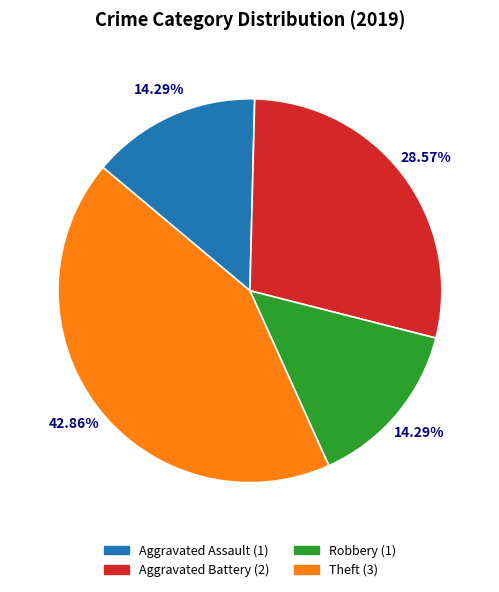

Combined, do Theft (3) and Aggravated Assault (1) account for over 50%?

Yes